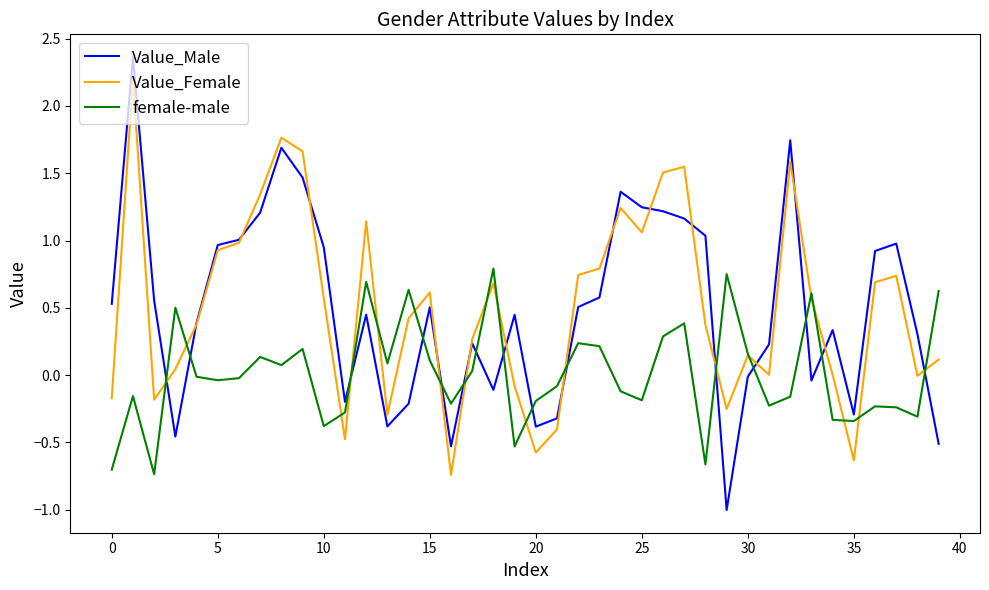

Does the chart have visible grid lines?

No